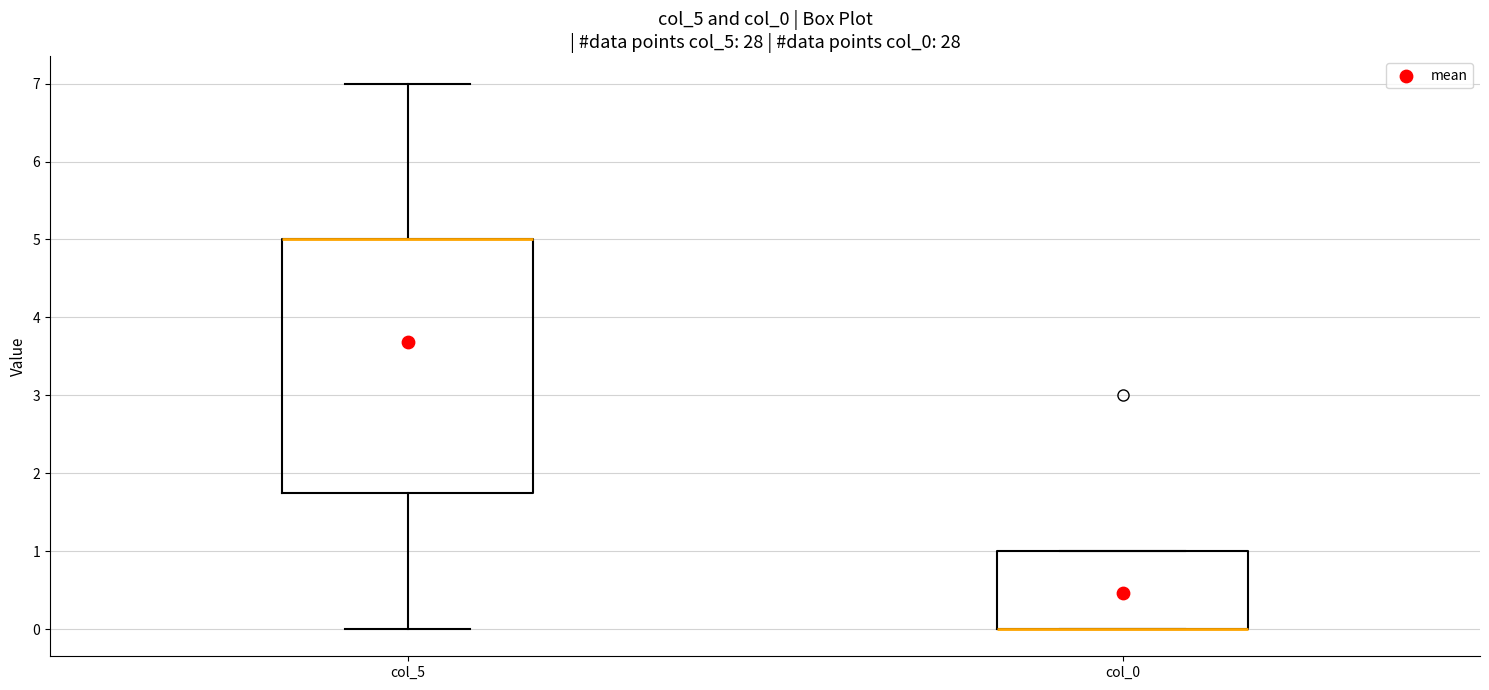

Reading left to right, transcribe this box plot: for each box, give where its median line is, the range the box spans, and where its two whiskers end, as read against the y-axis. The values are not printed on the chart, so give them approximately, as read against the axis.

col_5: median 5.0 (drawn on the box's upper edge), box 1.8 to 5.0, whiskers 0.0 to 7.0
col_0: median 0.0 (drawn on the box's lower edge), box 0.0 to 1.0, whiskers 0.0 to 1.0